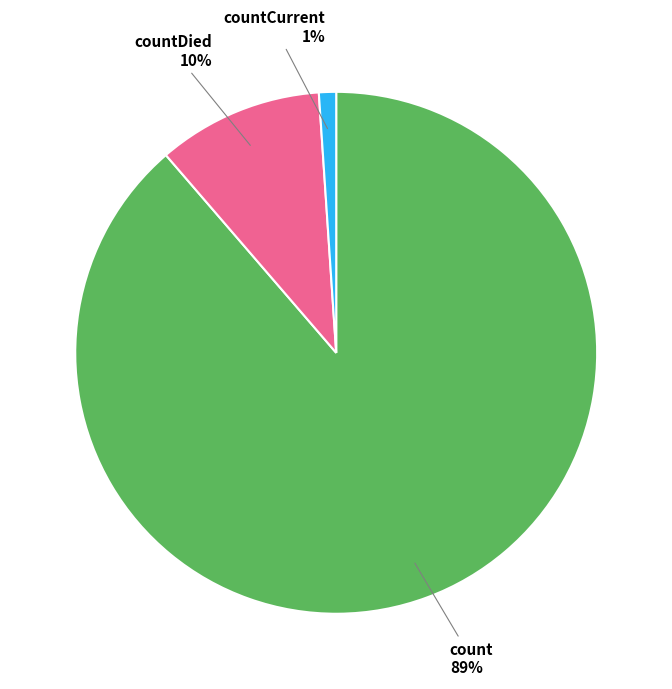

Rank the categories by value from lowest to highest.

countCurrent, countDied, count